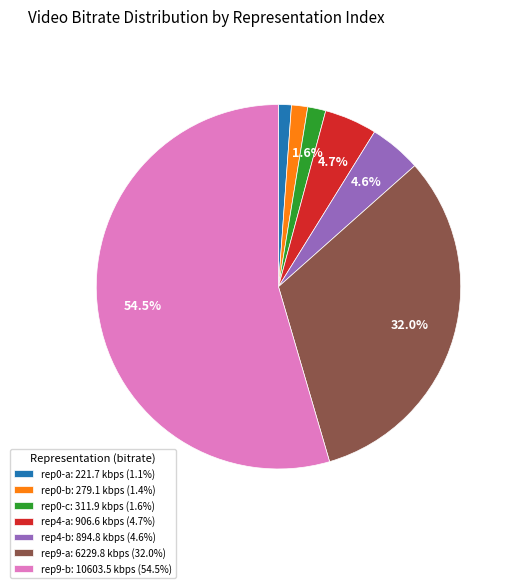

Approximately how many times larger is the value at rep0-a: 221.7 kbps (1.1%) compared to rep0-c: 311.9 kbps (1.6%)?

0.7